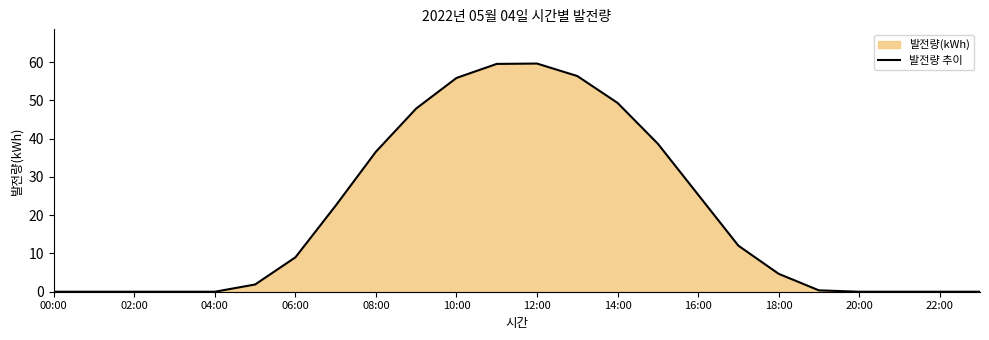

Does the chart display data point markers on the line(s)?

No